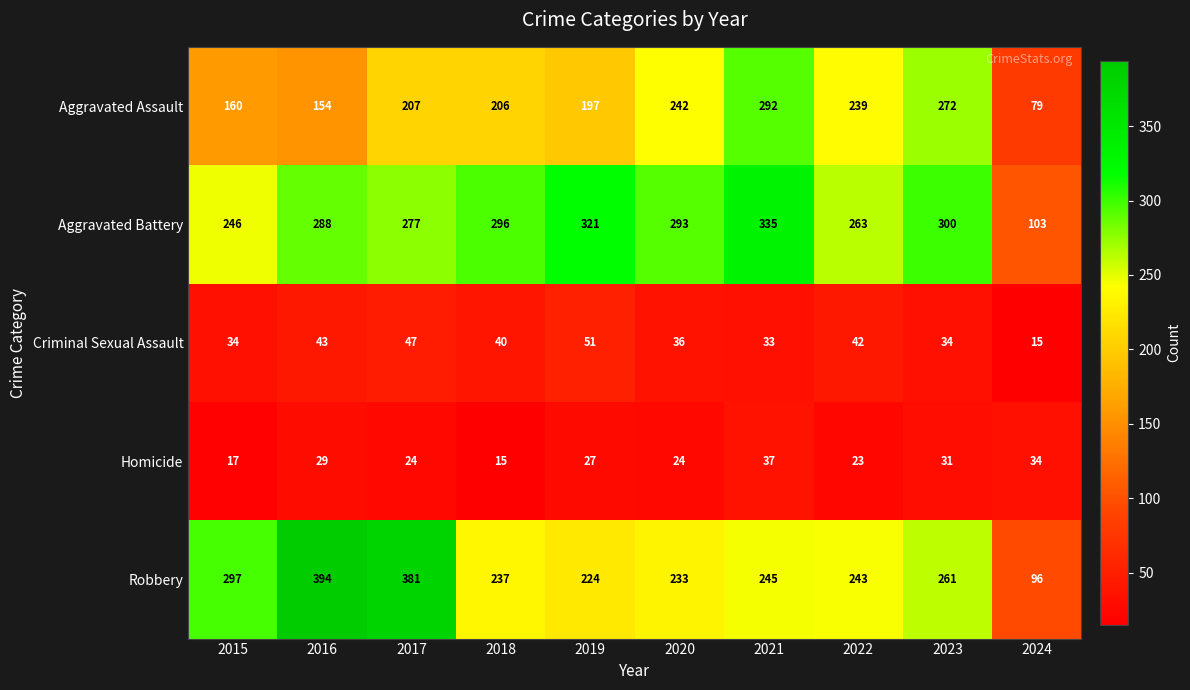

Which category has the highest value in the Robbery series?

2016